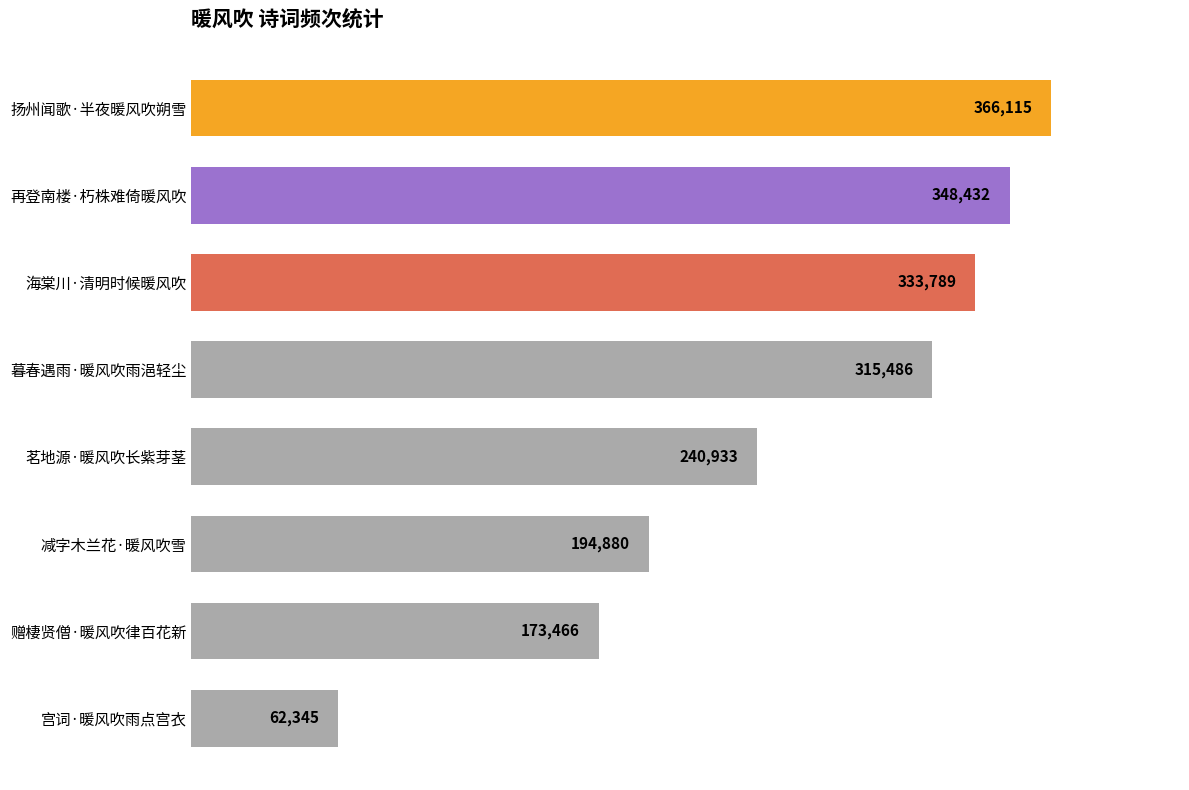

What is the average value?

254431